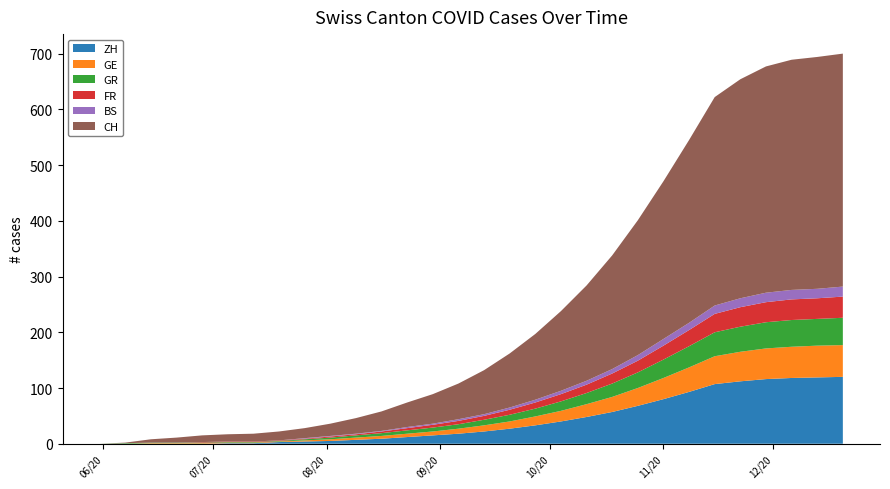

Reading left to right, what are all the values shown in this chart?

CH: 0	1	6	9	12	13	14	16	18	22	28	35	44	53	64	79	97	118	143	171	204	242	283	328	374	393	406	413	416	418
ZH: 0	0	0	0	0	1	1	3	4	5	7	9	12	15	18	22	27	33	40	48	57	68	80	93	107	112	116	118	119	120
GE: 0	0	1	1	1	1	1	1	2	3	4	5	6	7	9	11	13	16	19	23	27	32	38	44	50	53	55	56	57	57
GR: 0	1	1	1	1	1	1	1	2	3	4	5	6	7	8	10	12	14	17	20	24	28	33	38	43	45	47	48	48	49
FR: 0	0	0	0	1	1	1	1	1	2	2	3	4	5	6	7	9	11	13	15	18	21	25	29	33	35	36	37	37	38
BS: 0	0	0	0	0	0	0	0	1	1	1	1	2	2	3	3	4	5	6	7	8	10	12	13	15	16	17	17	17	18